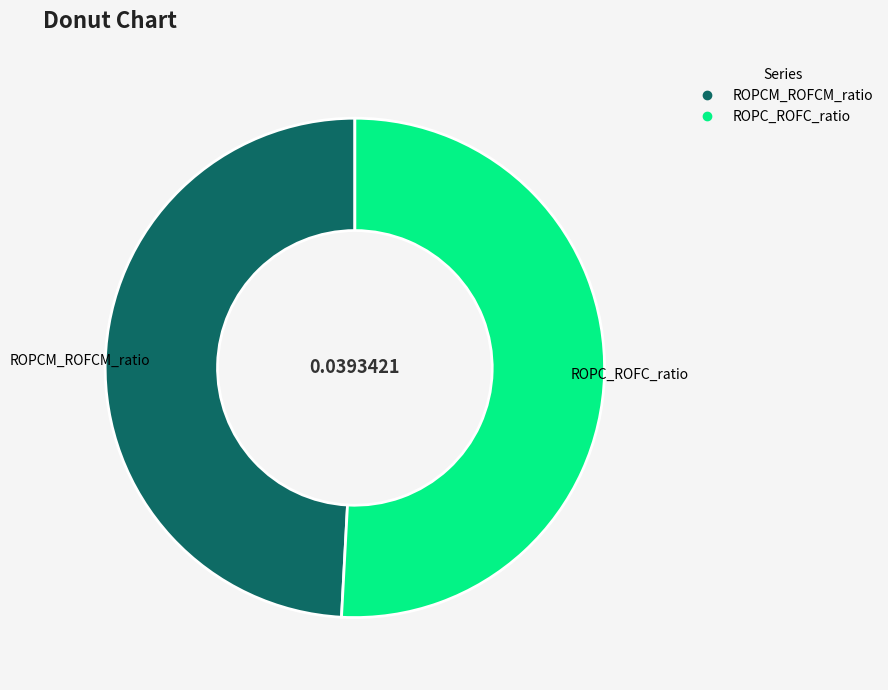

Is there a majority slice in this chart?

Yes